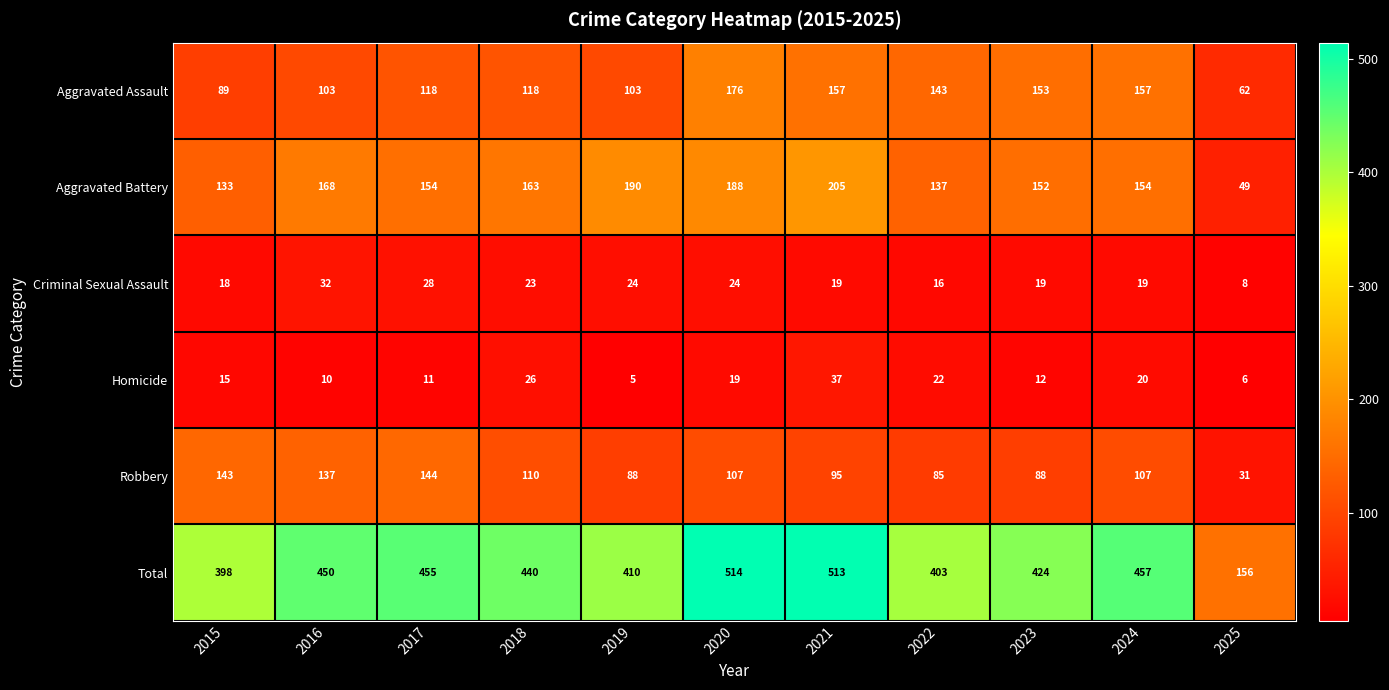

Count the number of categories in the chart.

11